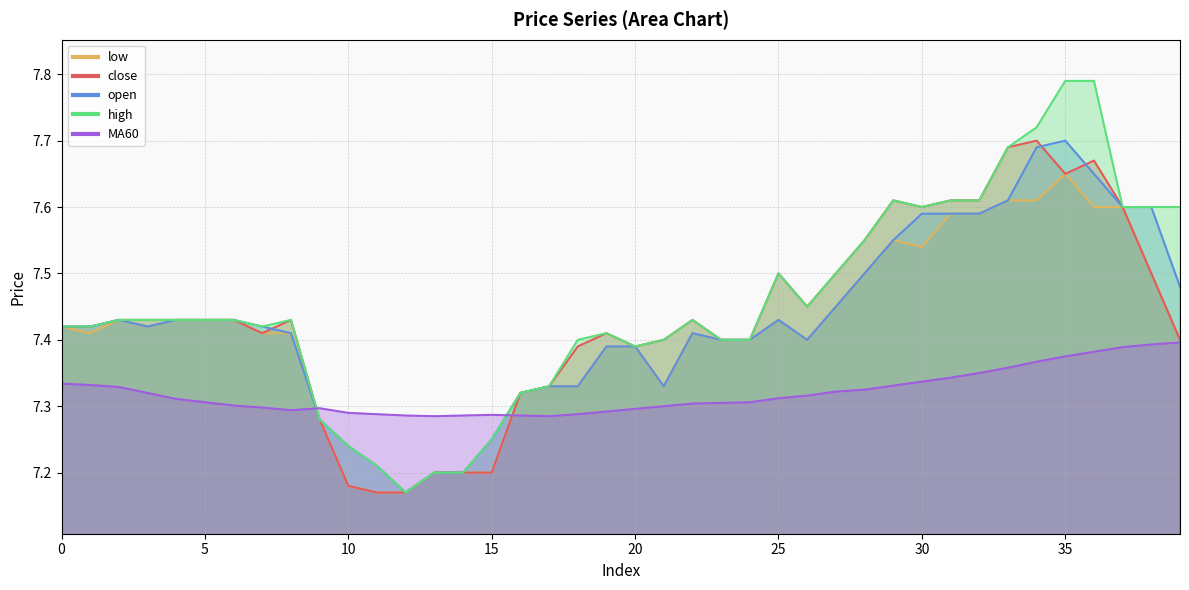

How many intersections are there between low and MA60?

2